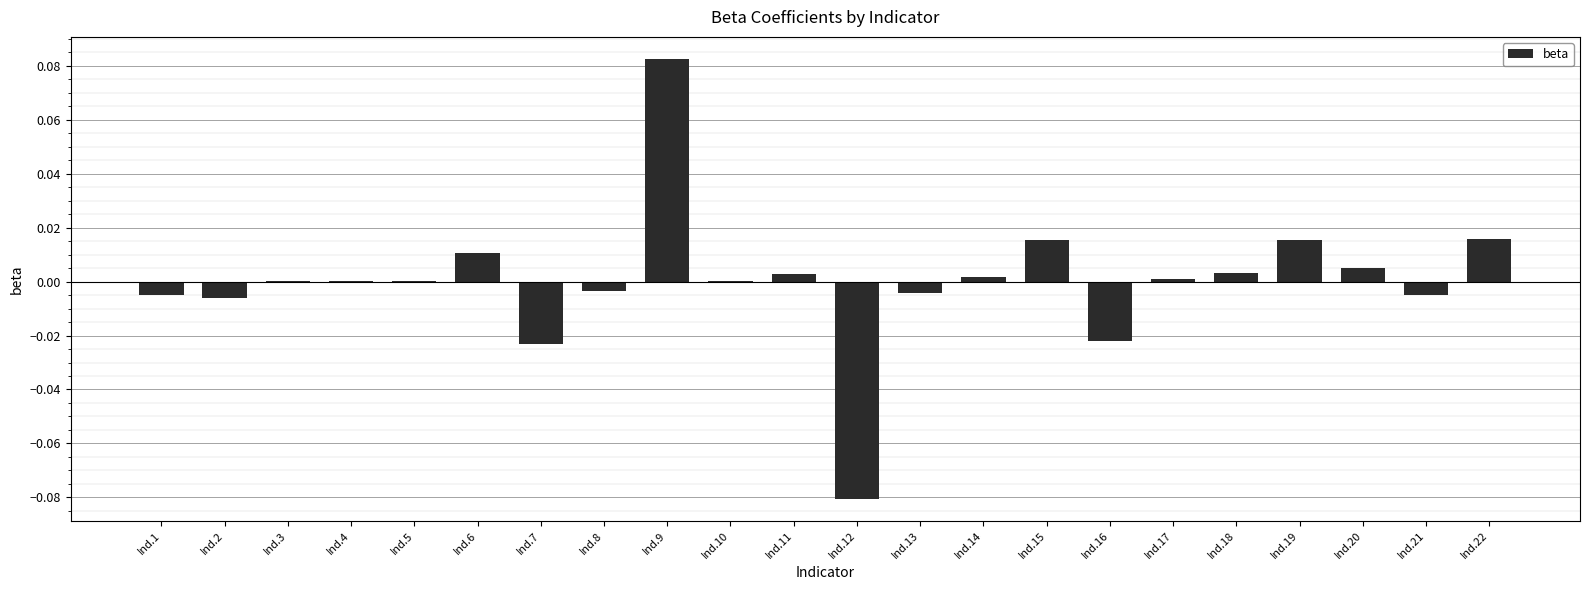

Is it true that the value at Ind.3 is 0.0?

True